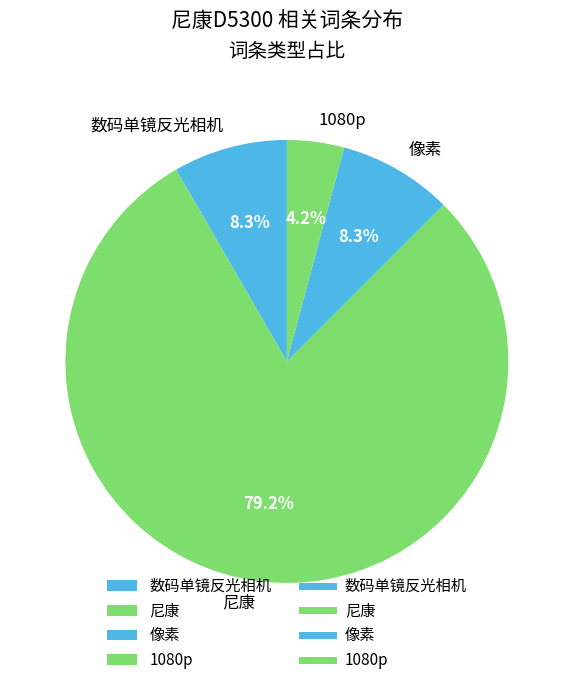

Do 1080p and 数码单镜反光相机 together represent more than half of the pie?

No